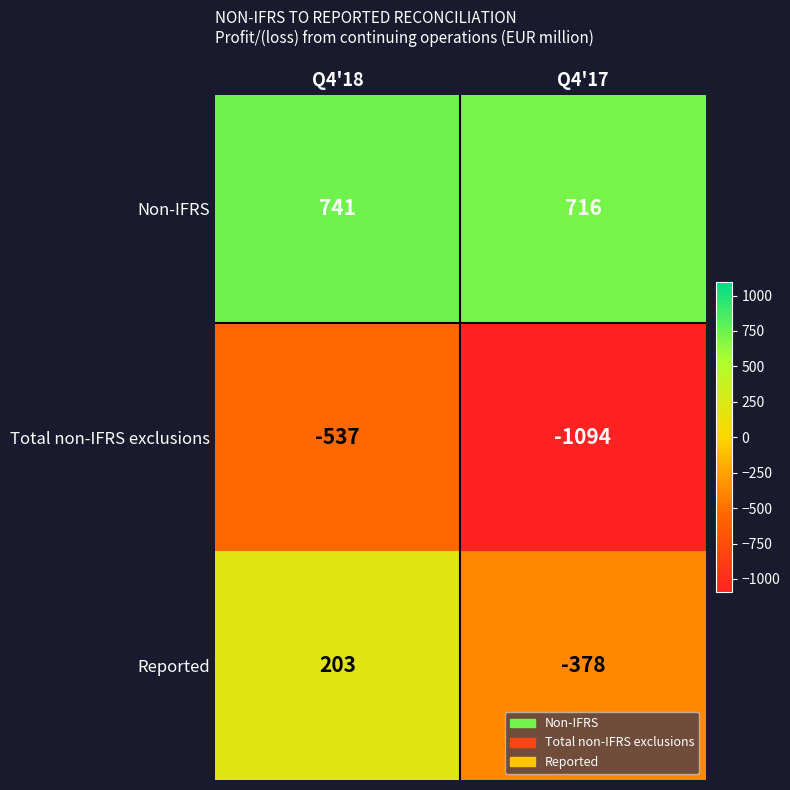

At which label does Total non-IFRS exclusions reach its minimum?

Q4'17